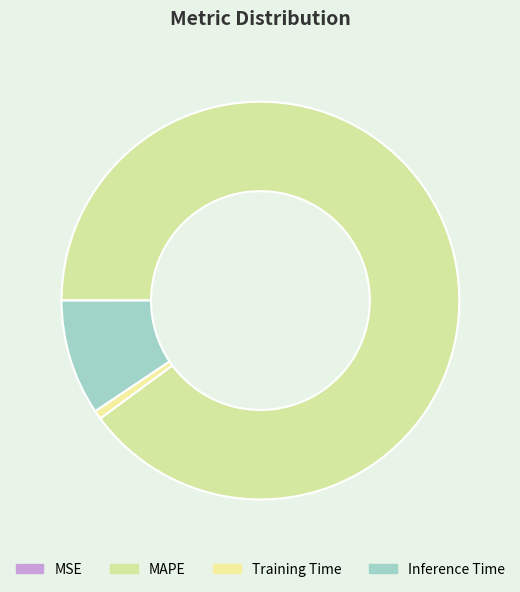

True or false: MSE accounts for 14% of the total.

False